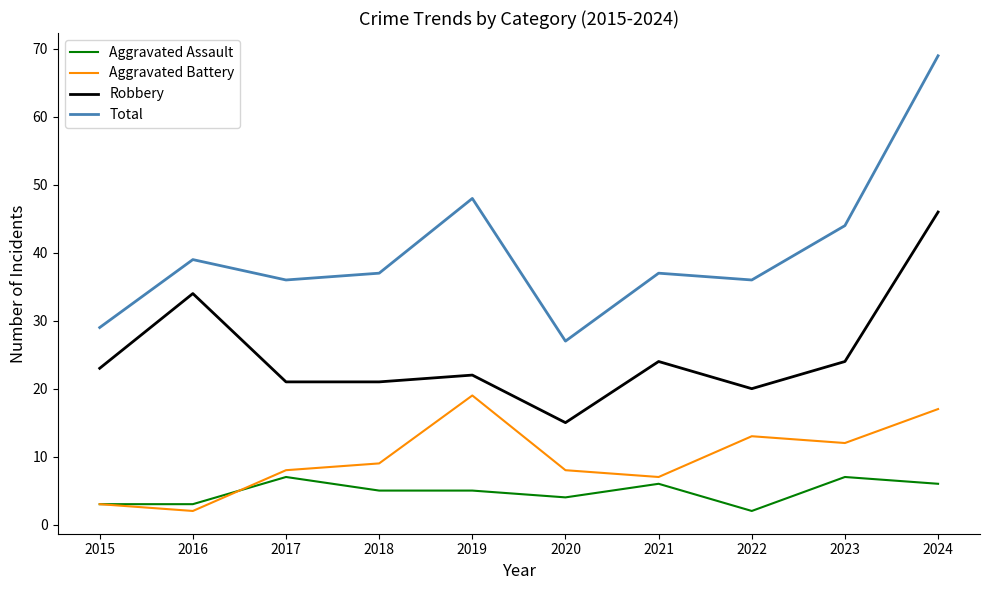

Is the value of Aggravated Battery at 2023 greater than the value of Total at 2020?

No